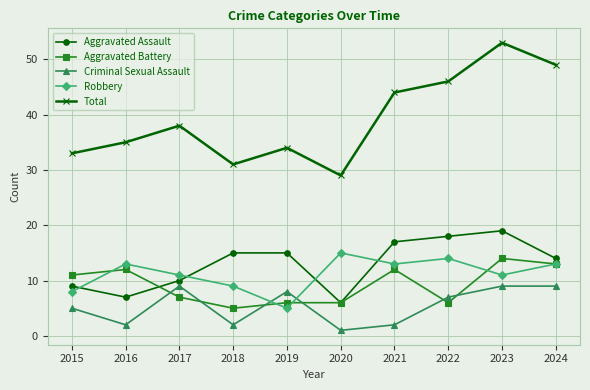

The value of Aggravated Battery at 2020 is 6. True or false?

True